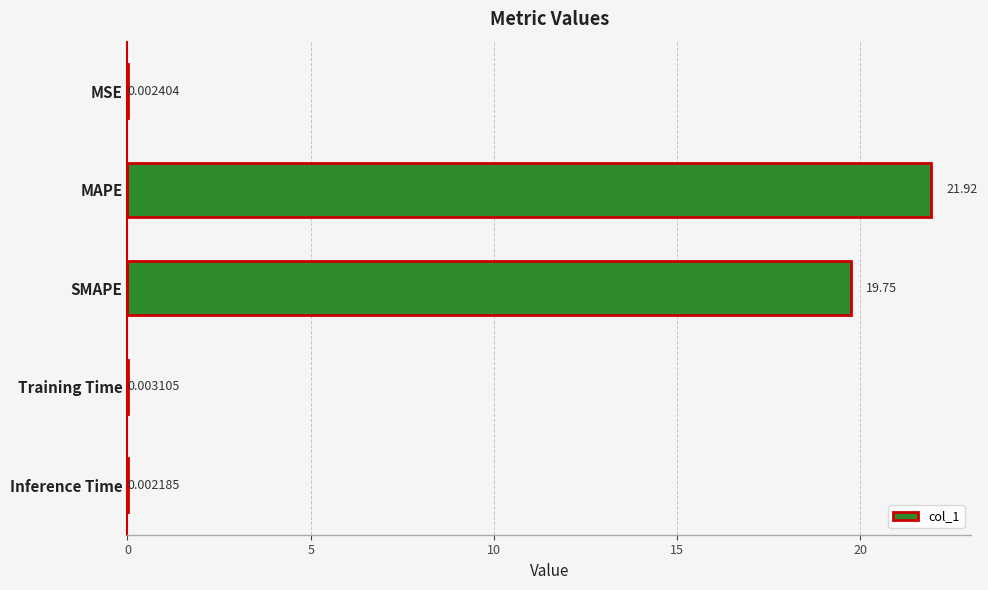

What is the sum of the values at Training Time and SMAPE?

19.8